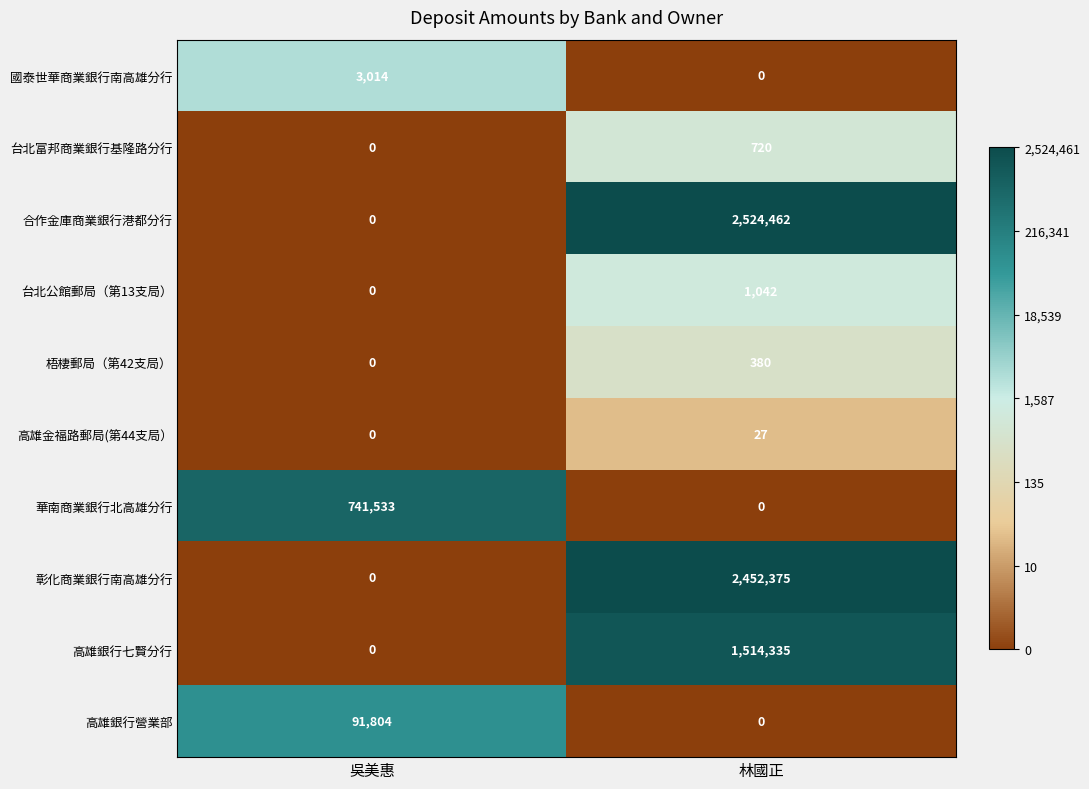

List the labels in order of 彰化商業銀行南高雄分行 value, smallest first.

吳美惠, 林國正